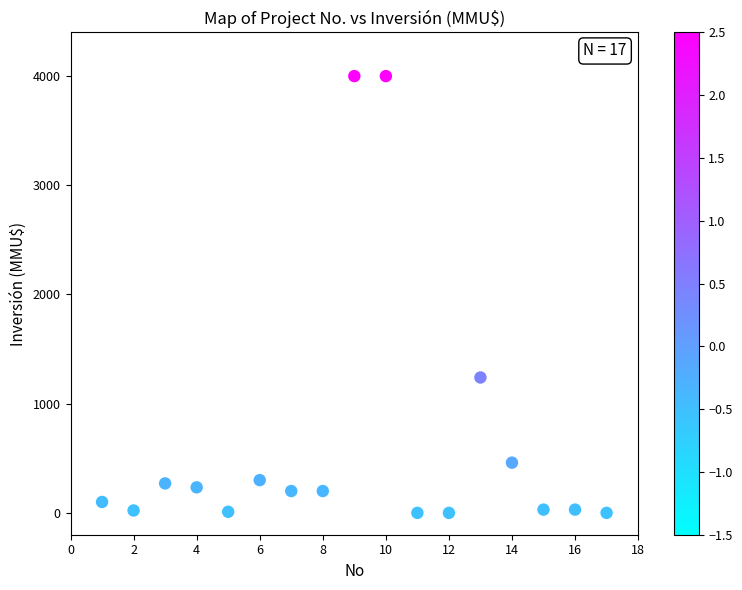

What Y value in the scatter plot is closest to 2000?

1240